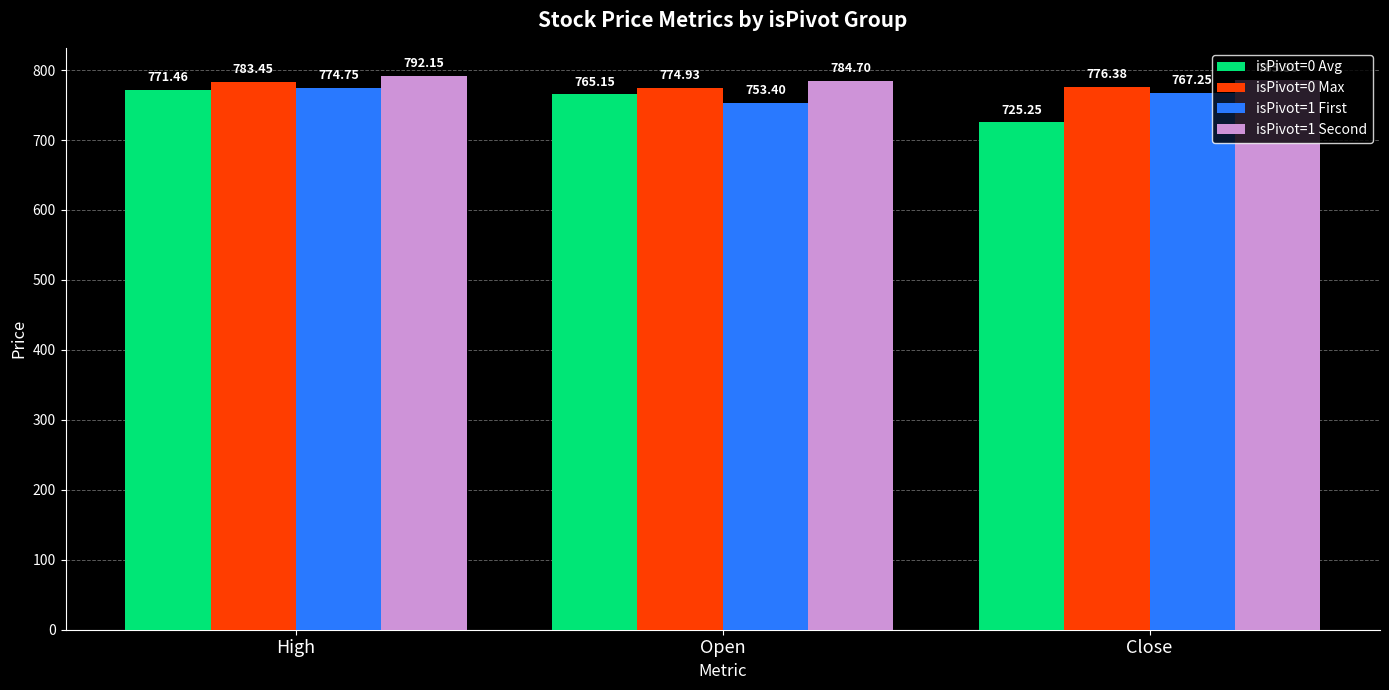

How many distinct data groups are displayed?

4